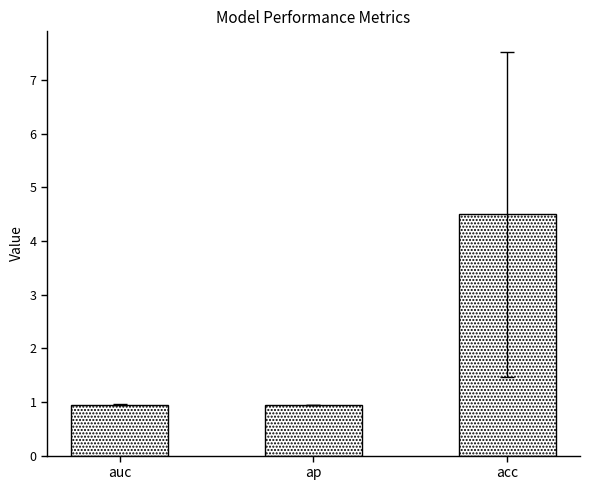

What position from the left is acc?

3